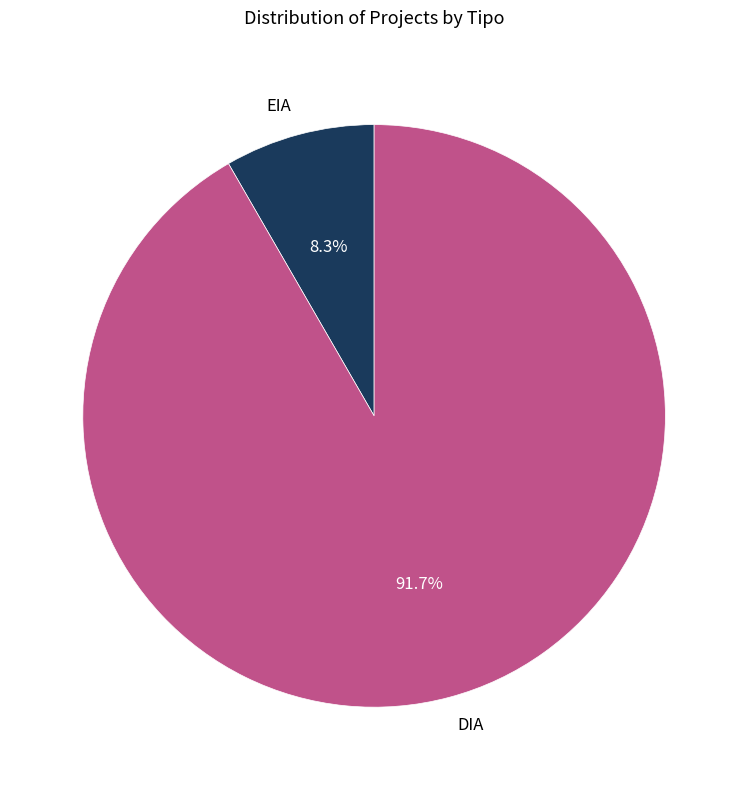

To the nearest percent, what is the average slice percentage?

50%